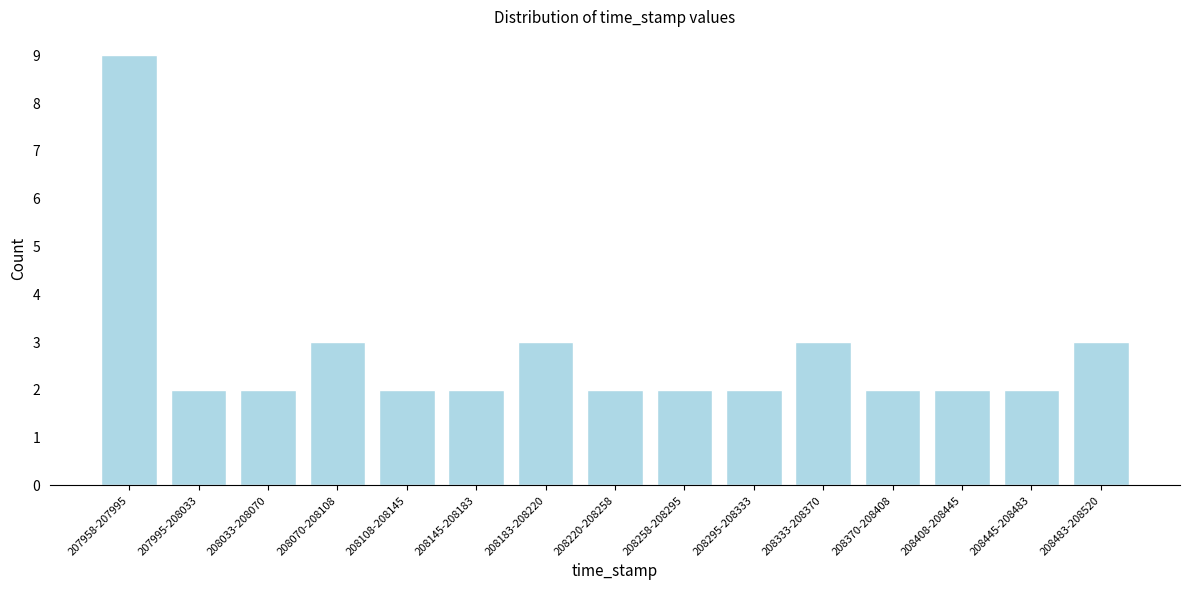

Reading left to right, what are all the values shown in this chart?

207958-207995=9	207995-208033=2	208033-208070=2	208070-208108=3	208108-208145=2	208145-208183=2	208183-208220=3	208220-208258=2	208258-208295=2	208295-208333=2	208333-208370=3	208370-208408=2	208408-208445=2	208445-208483=2	208483-208520=3